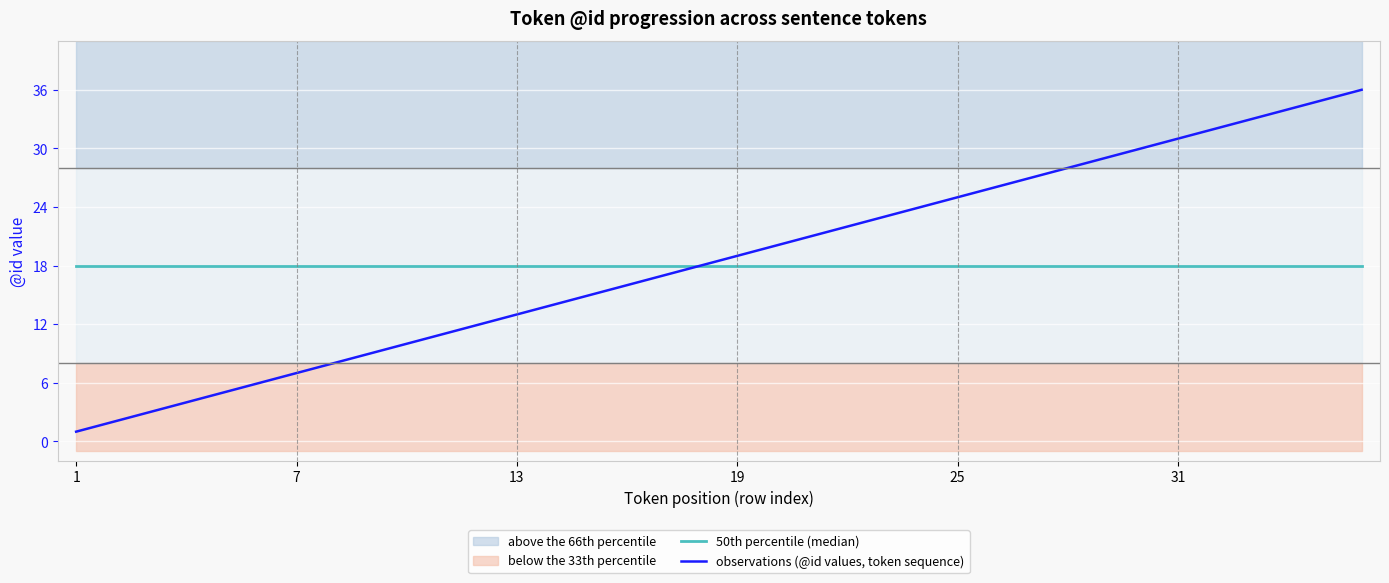

The value of observations (@id values, token sequence) at 25 is 25. True or false?

True